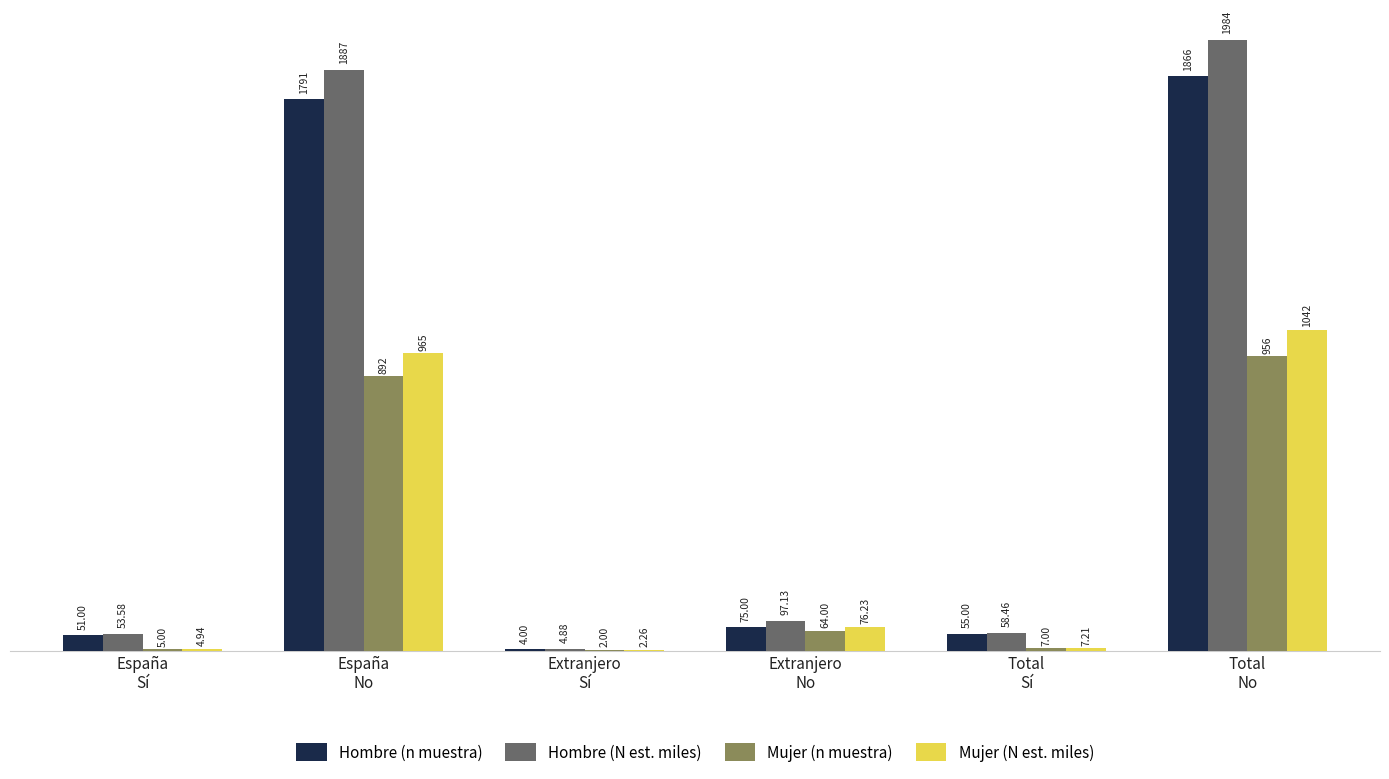

What is the average value of the Mujer (N est. miles) series?

349.6